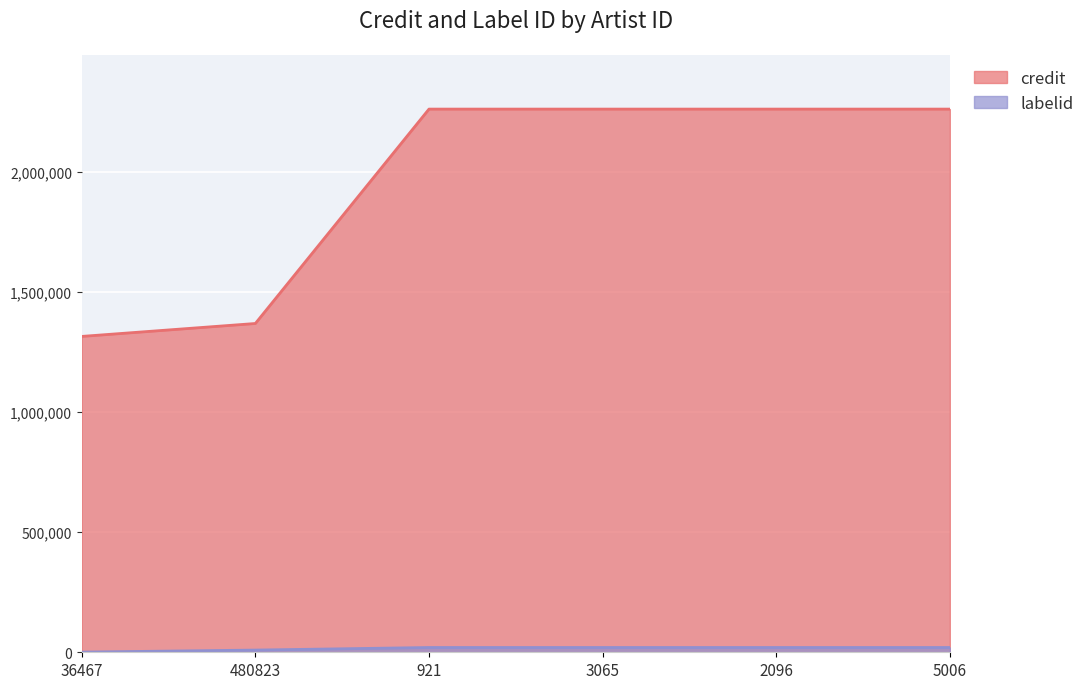

What is the difference between the credit values at 36467 and 3065?

946729